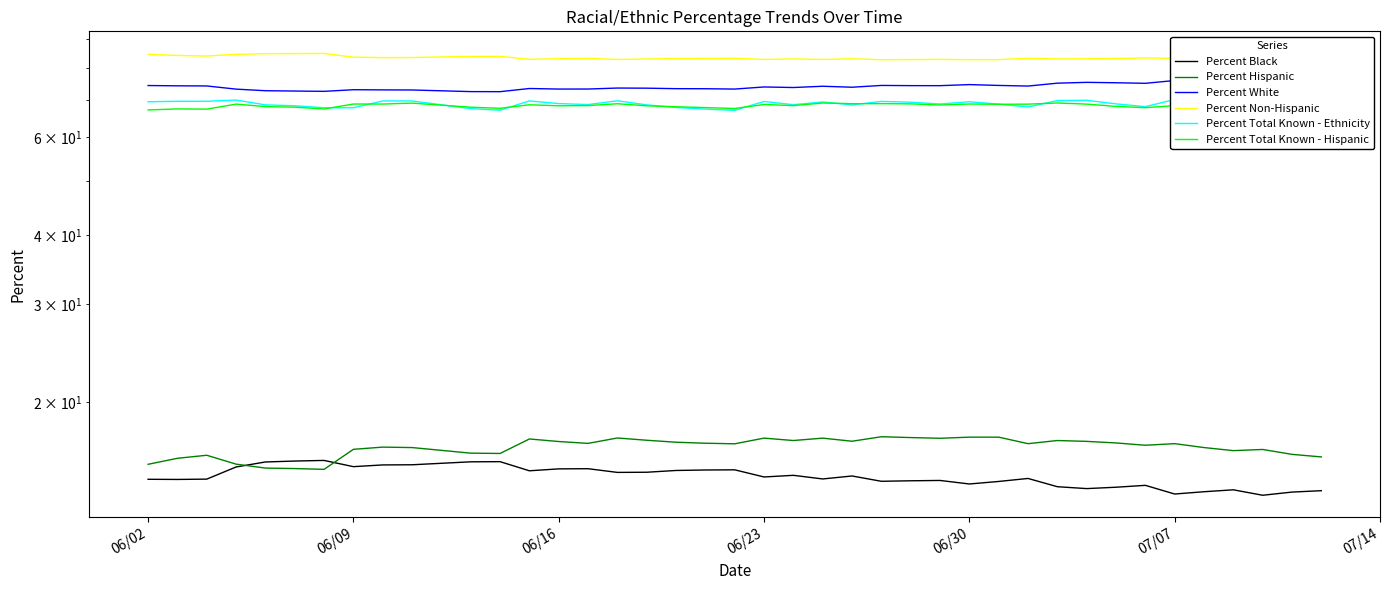

The value of Percent Total Known - Ethnicity at 15 is 108.8. True or false?

False